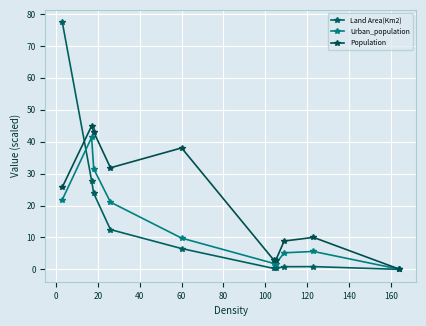

How many data points does each series have?

10